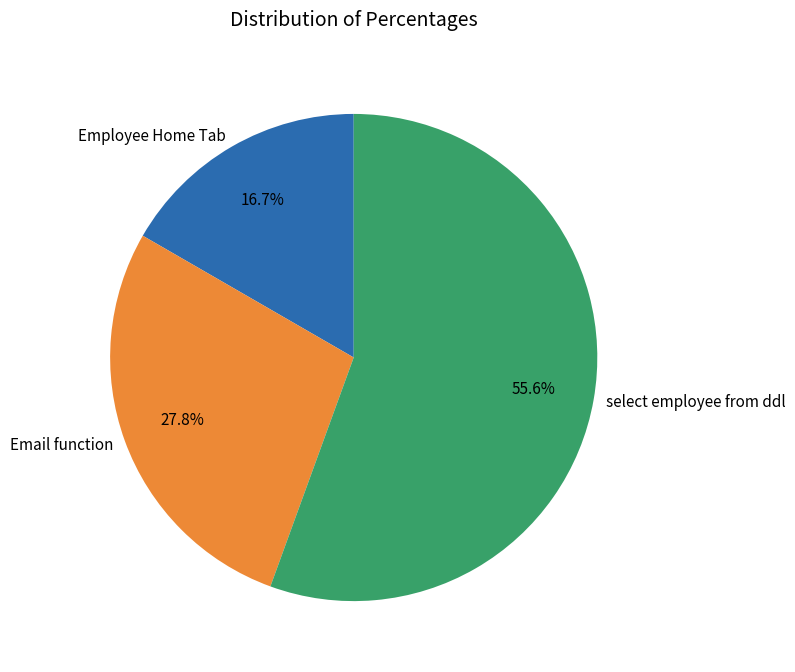

To the nearest percent, what is the difference between the largest and smallest slice percentages?

39%